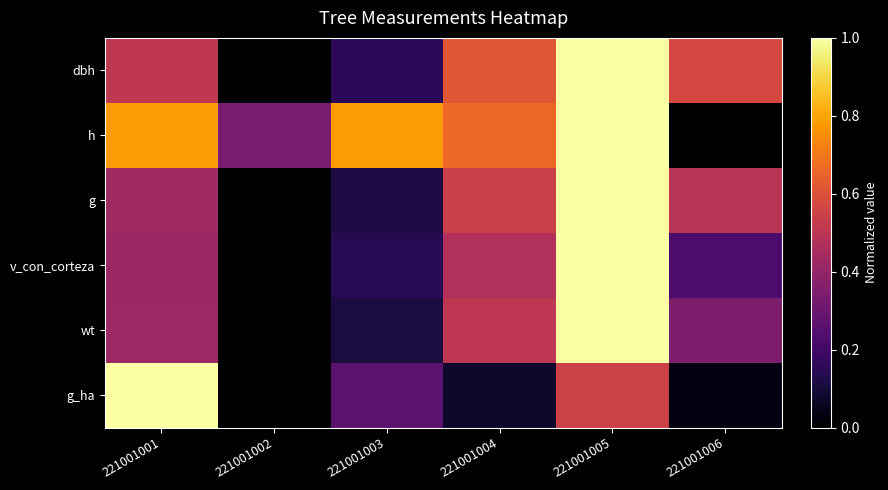

At how many categories does at least one series exceed 0?

6